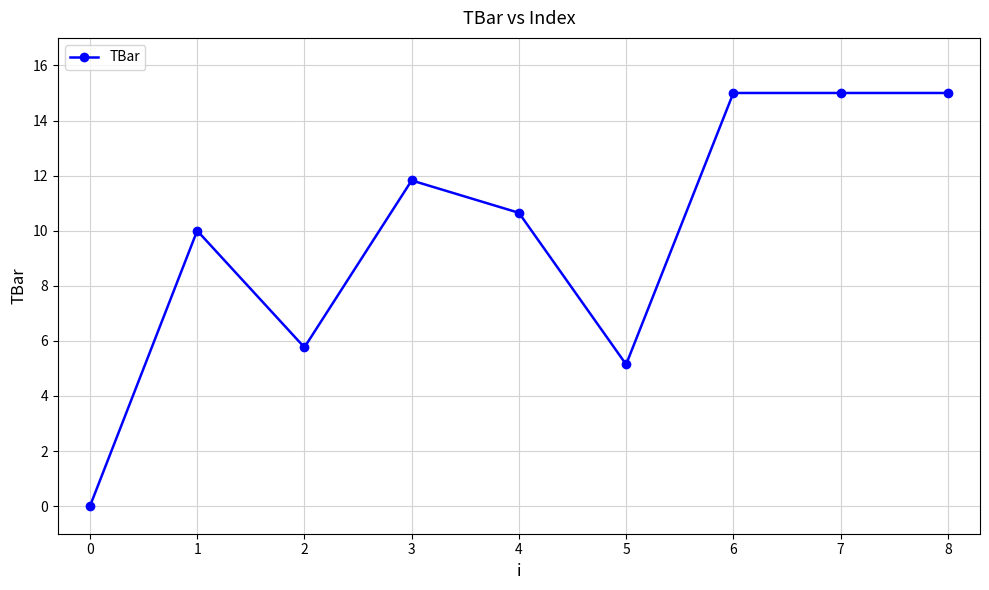

True or false: the data shows 24.7 at 5.

False